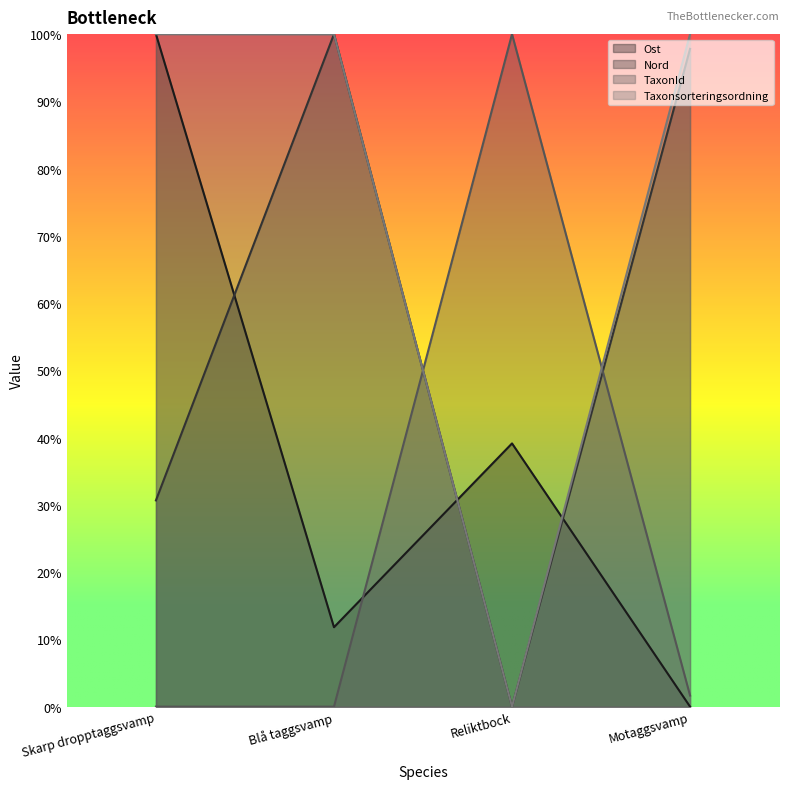

True or false: Ost has more than 2 interior local peaks.

False